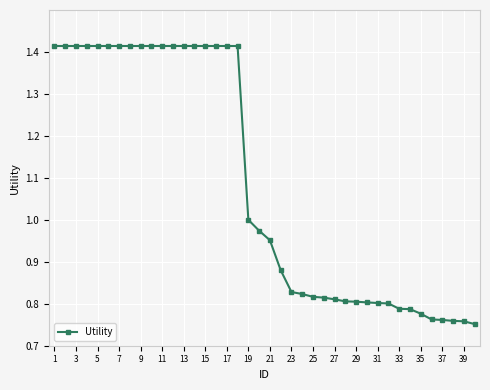

What is the average value?

1.1